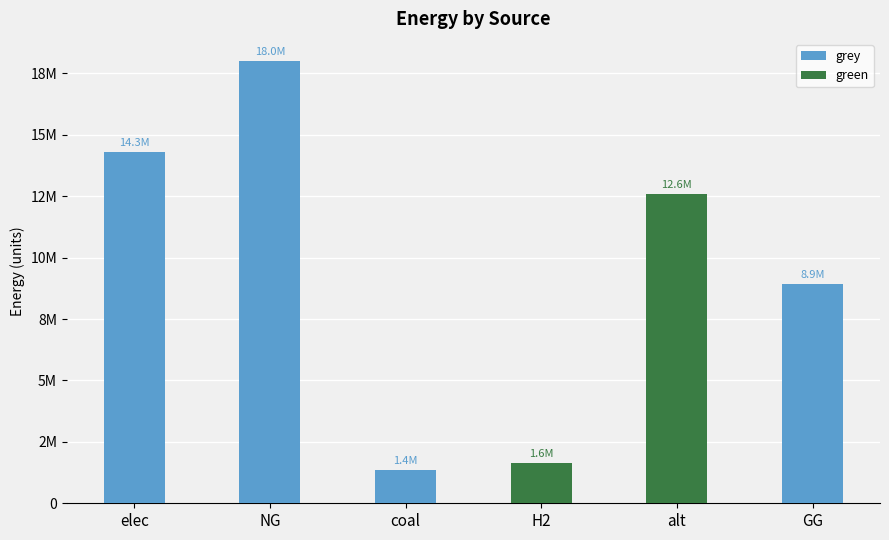

At which label is green closest to 6303635?

H2